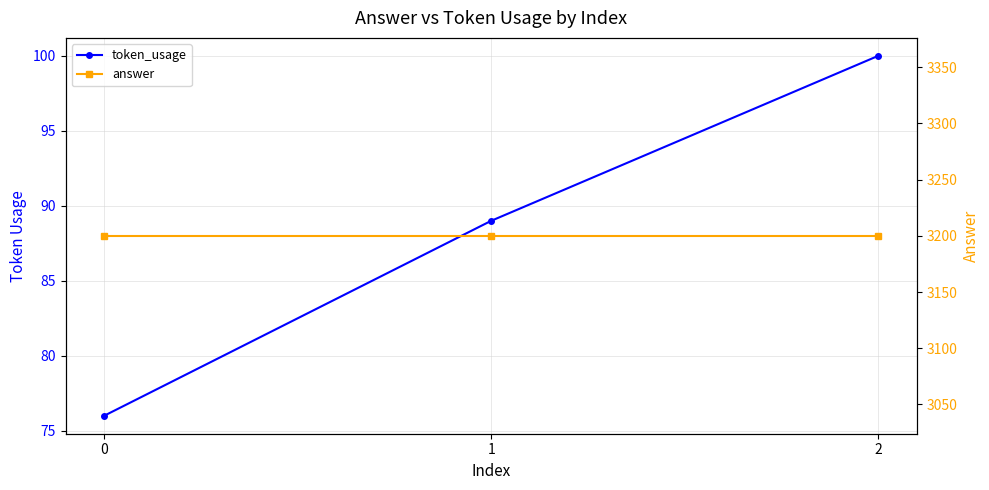

What is the value of the answer point at the 2nd from the left?

3200